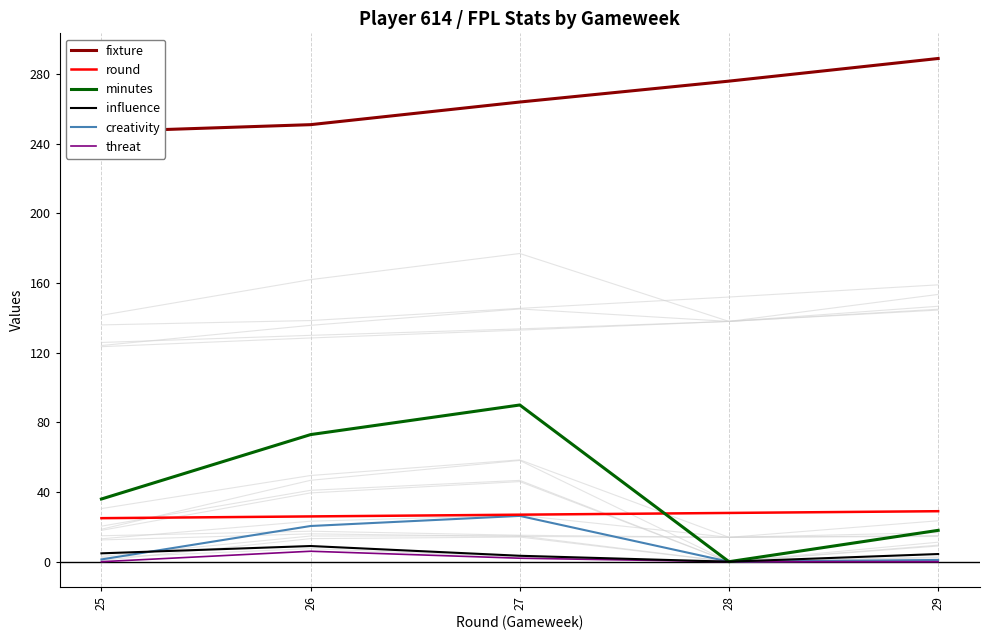

In creativity, how many points are higher than both neighbors (excluding endpoints)?

1